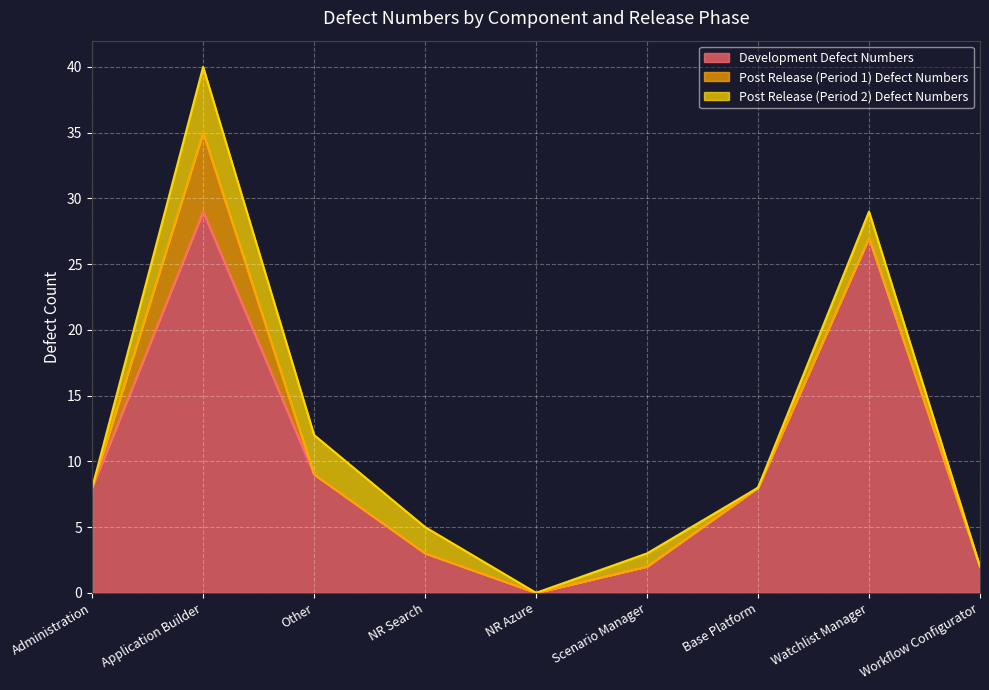

How many interior local valleys does the Development Defect Numbers series have?

1